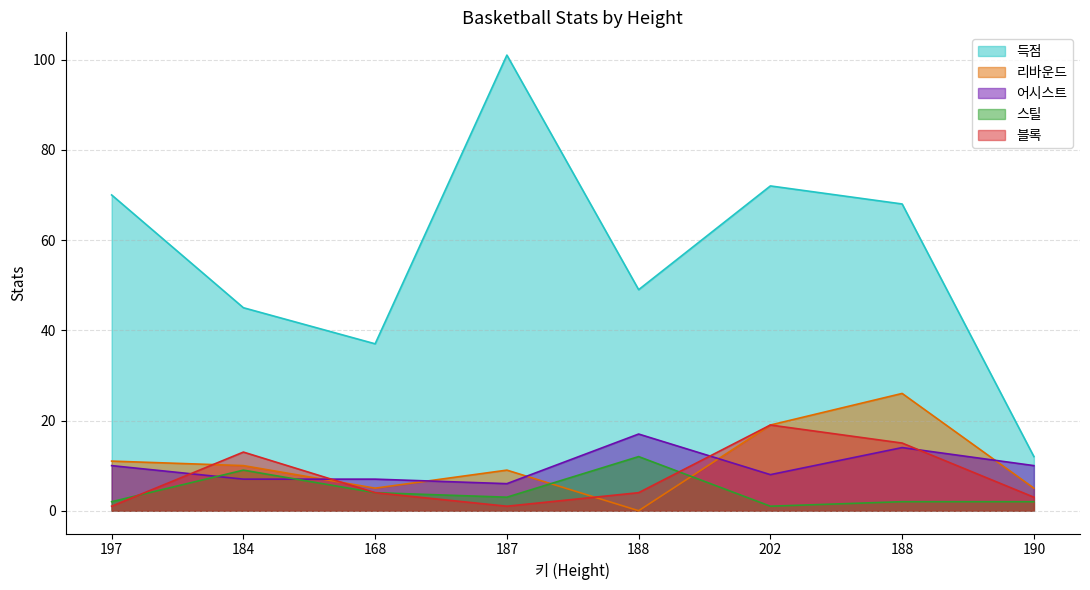

What is the sum of the 득점 values at 188 and 202?

121